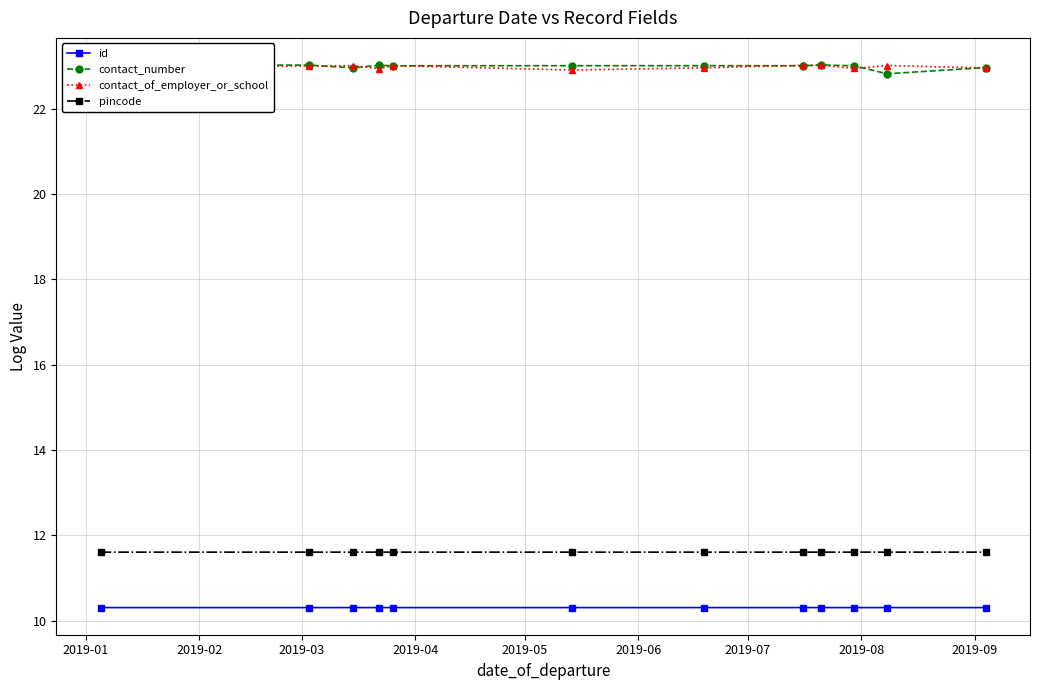

At how many categories does at least one series exceed 22?

12